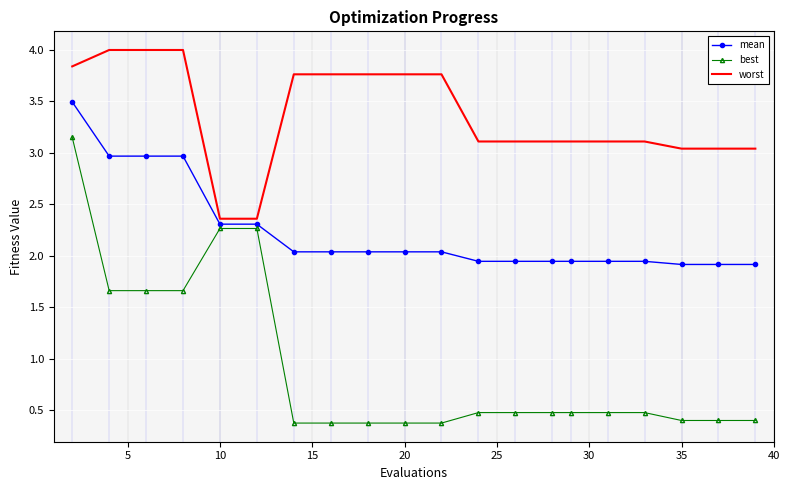

Rank the series by their maximum value, from lowest to highest.

best, mean, worst